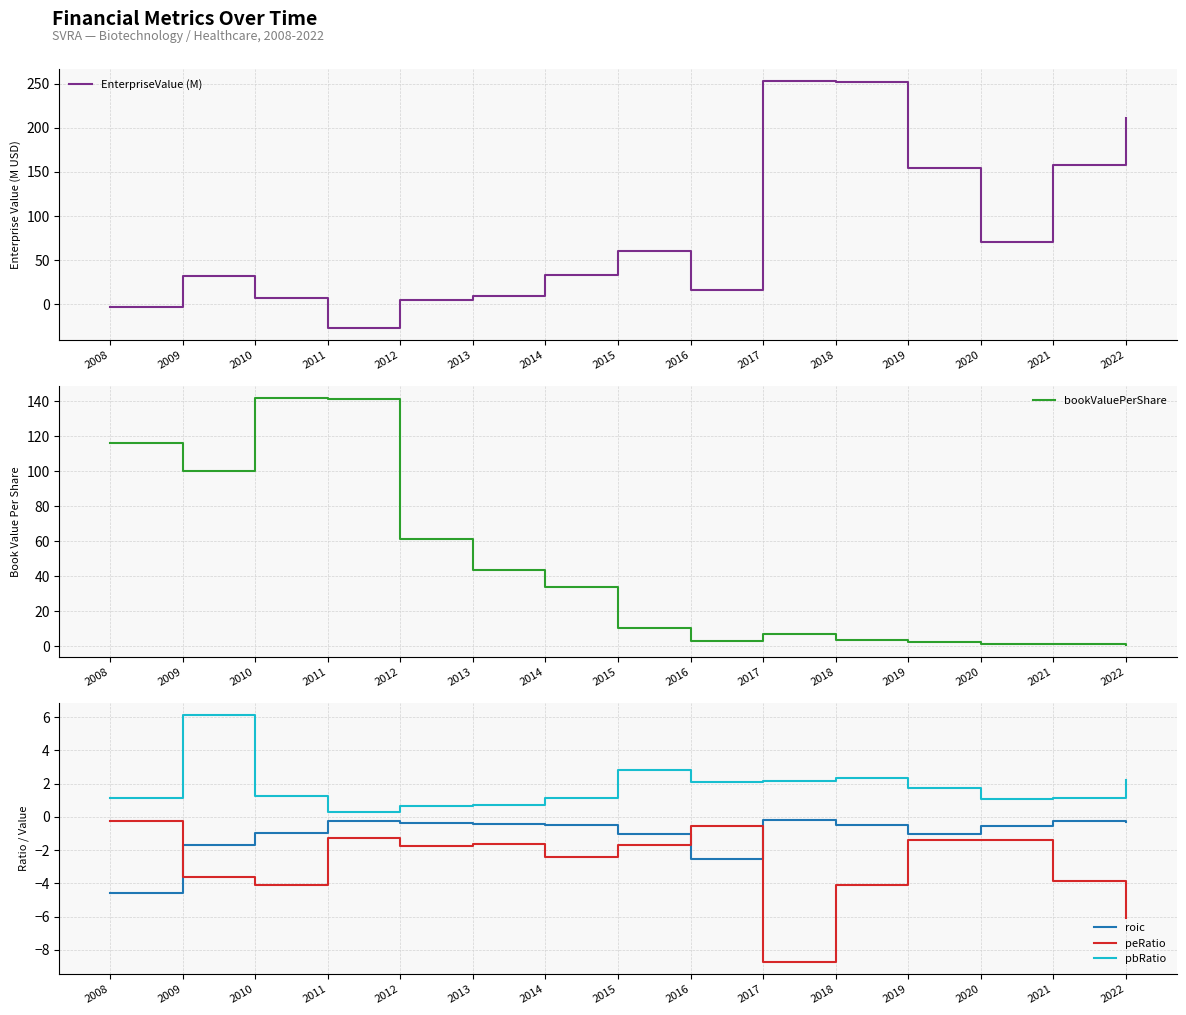

Is it true that EnterpriseValue (M) equals 112.8 at 2017?

False